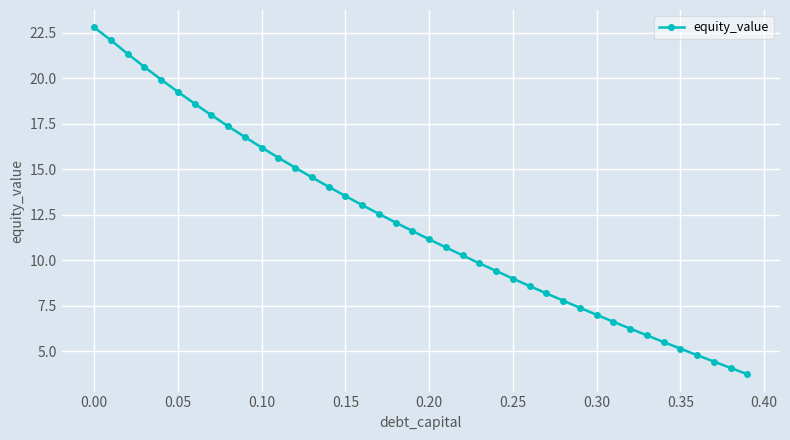

What is the sum of all values?

480.7